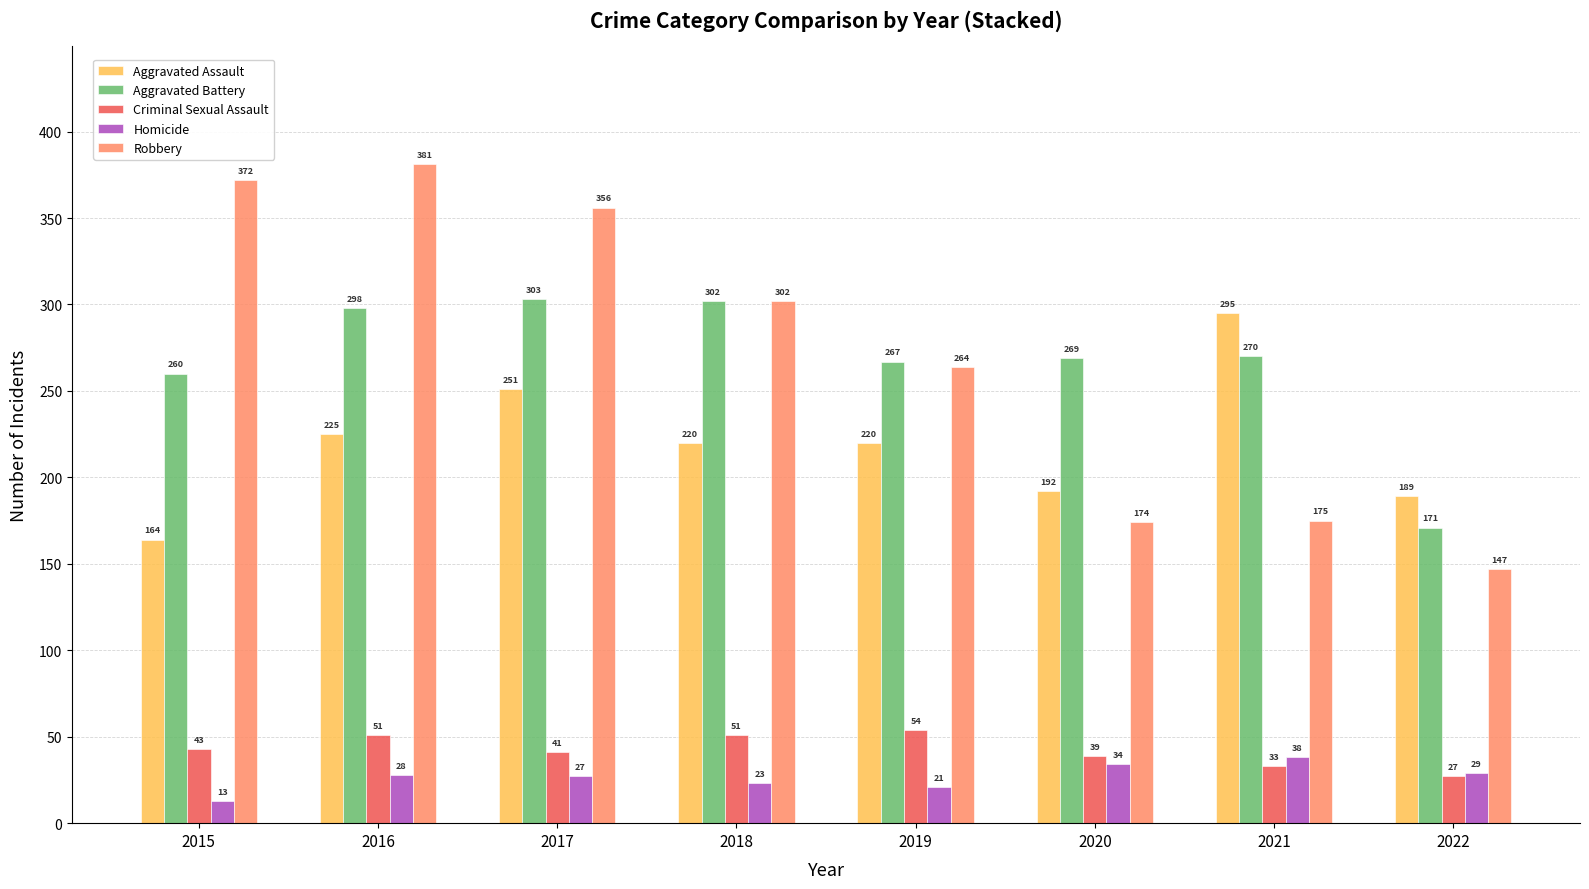

At which category is the sum across all series the highest?

2016